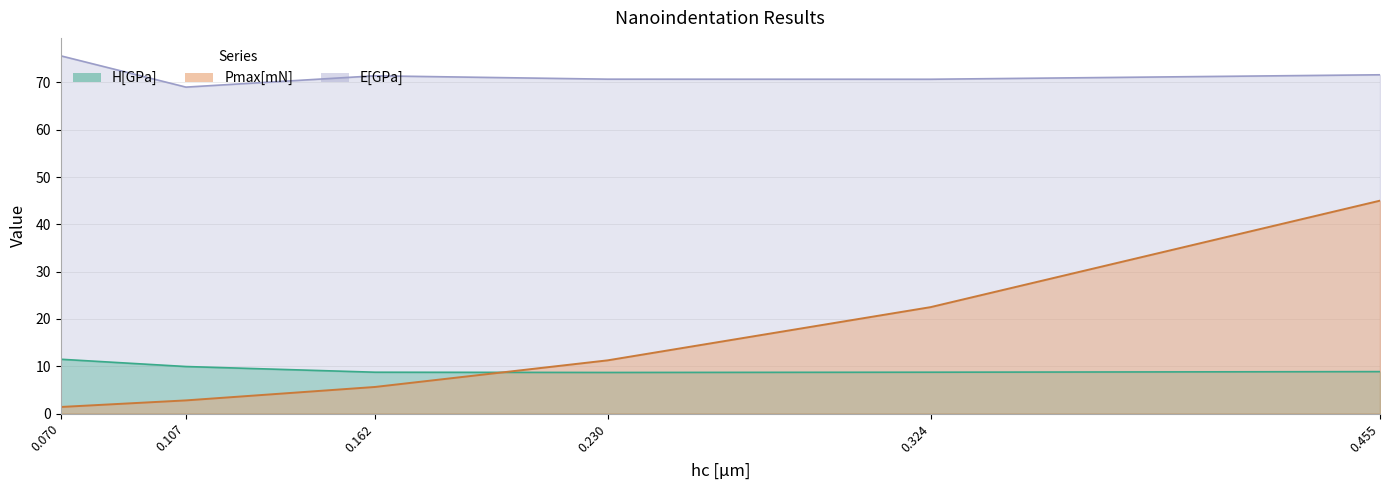

What is the difference between the highest and lowest values at 0.107?

66.2